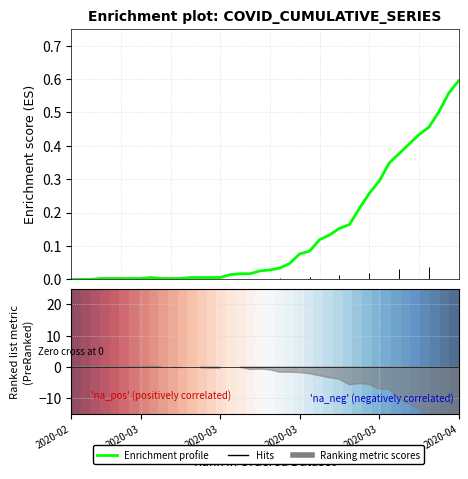

Count the number of categories in the chart.

40